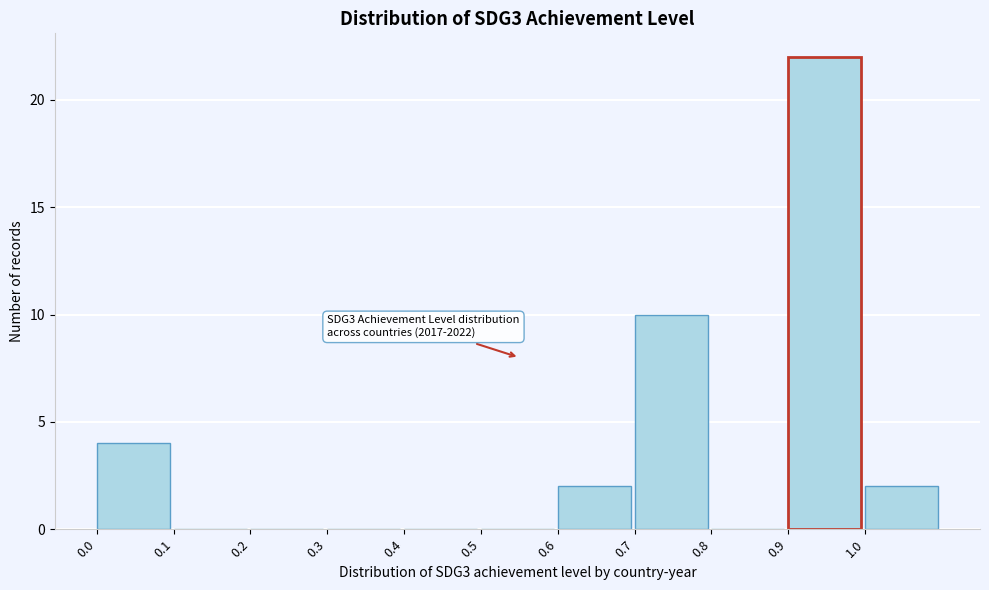

Over which range of the x-axis is the bar tallest?

0.9 to 1.0